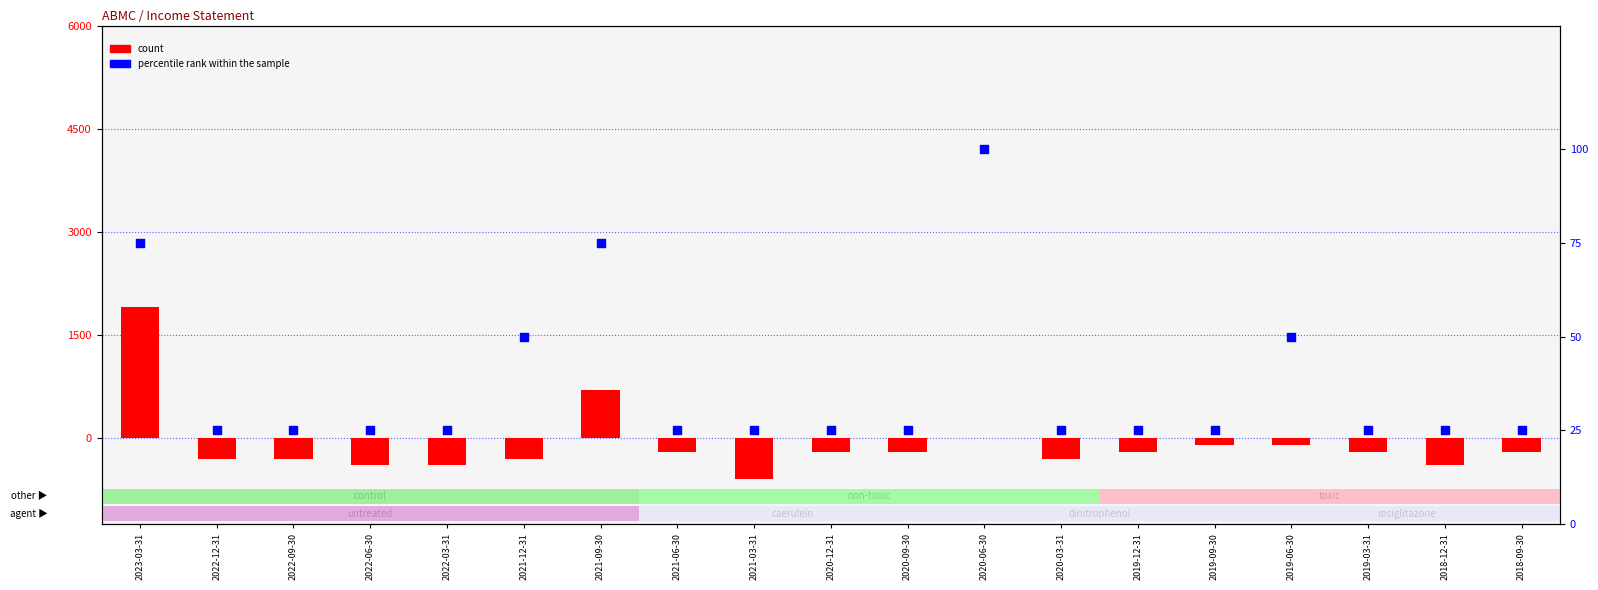

At how many categories does at least one series exceed -170?

19